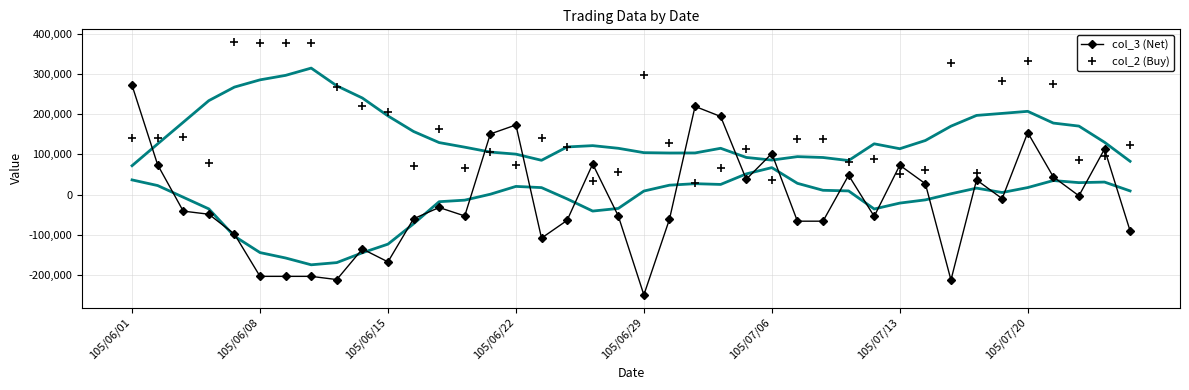

How many values in the col_3 (Net) series are below -41000?

20